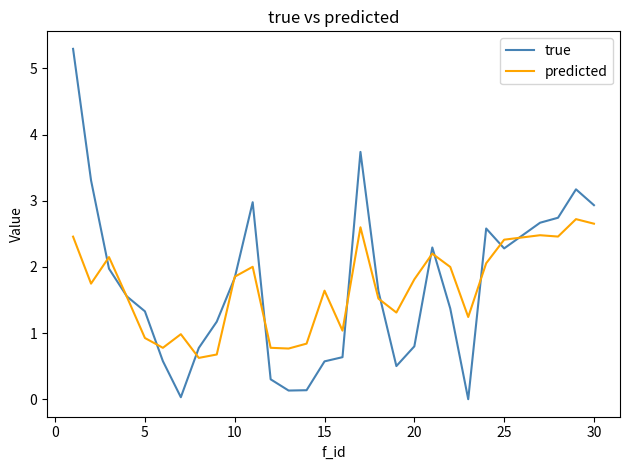

List the series in order of their peak value, highest first.

true, predicted